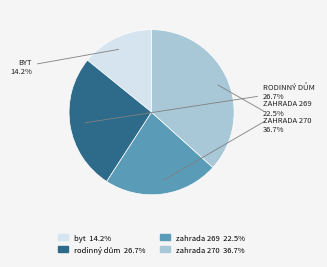

Does any single category account for the majority?

No